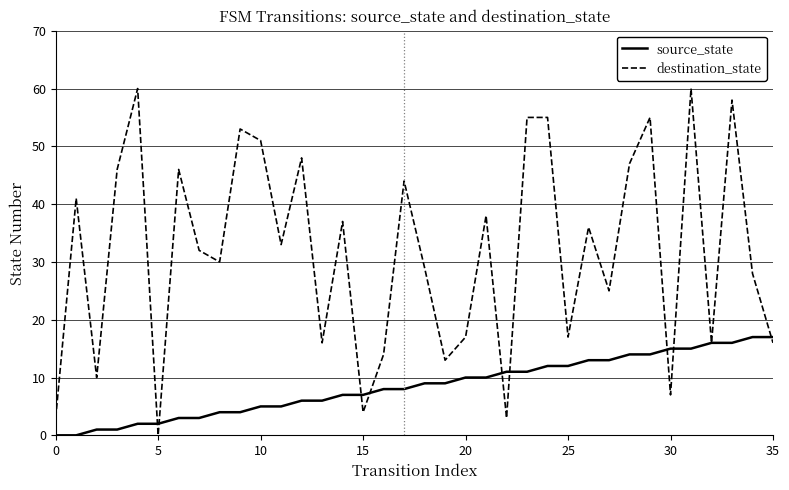

Is this an area chart (filled region under the line)?

No